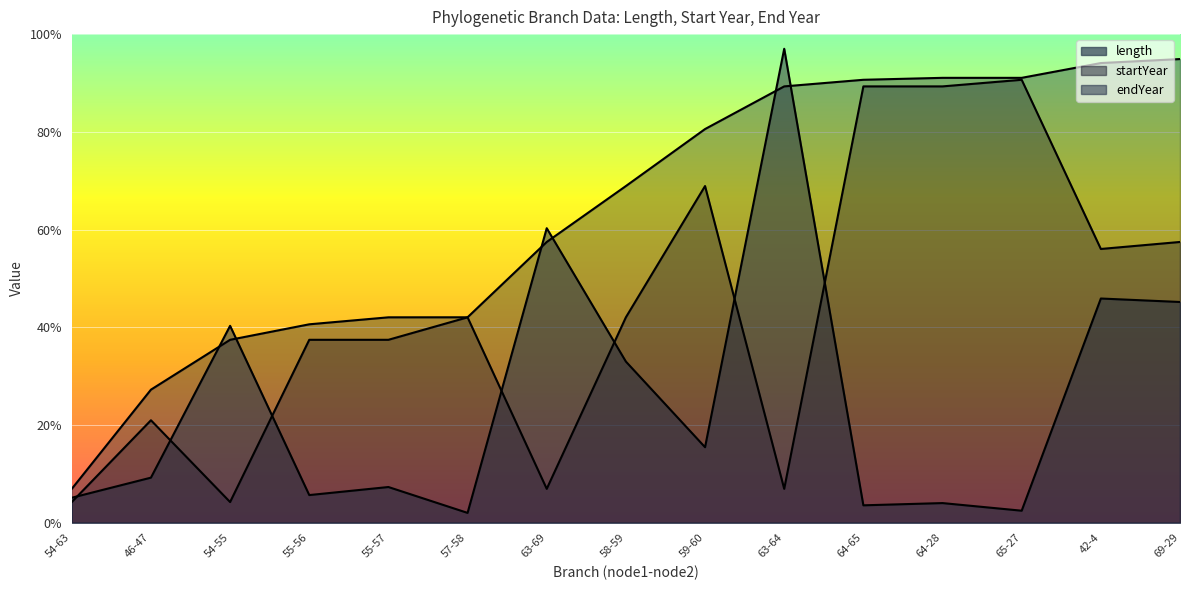

Which series changed the most between 54-63 and 42-4?

endYear